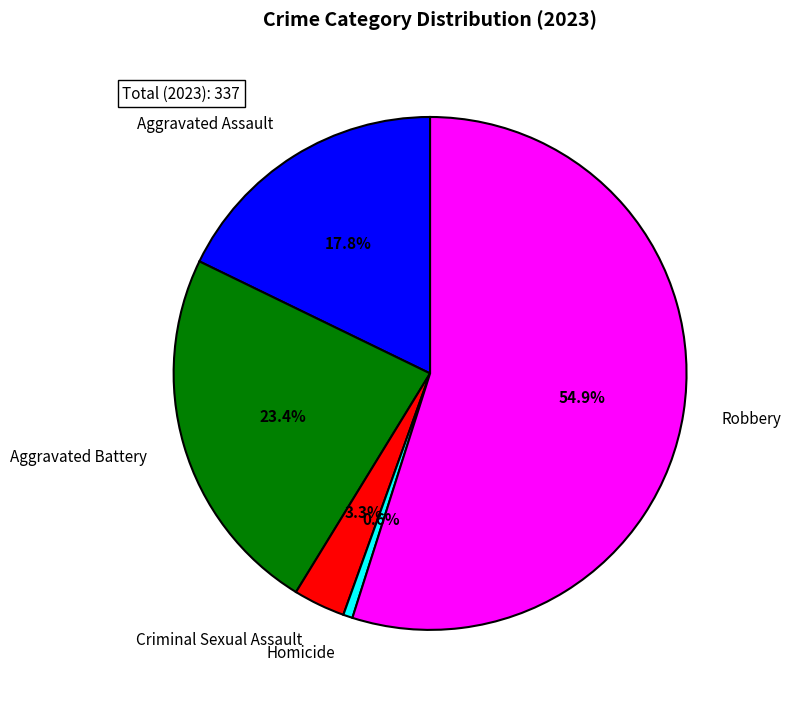

To the nearest percent, what is the combined percentage of Homicide and Aggravated Battery?

24%